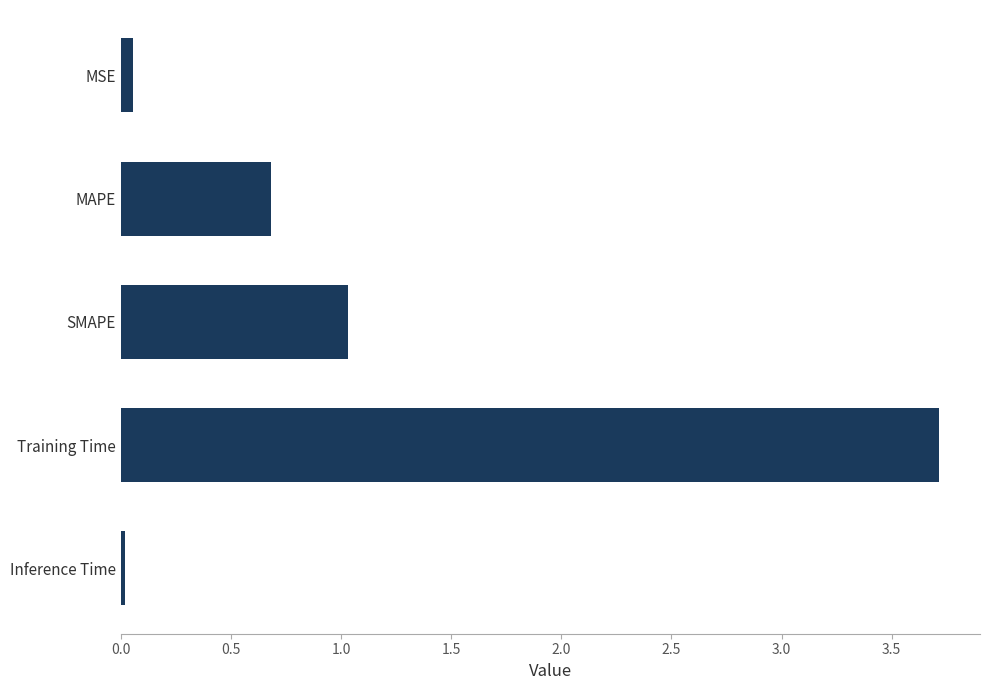

The chart shows a value of 0.8 at Training Time. True or false?

False